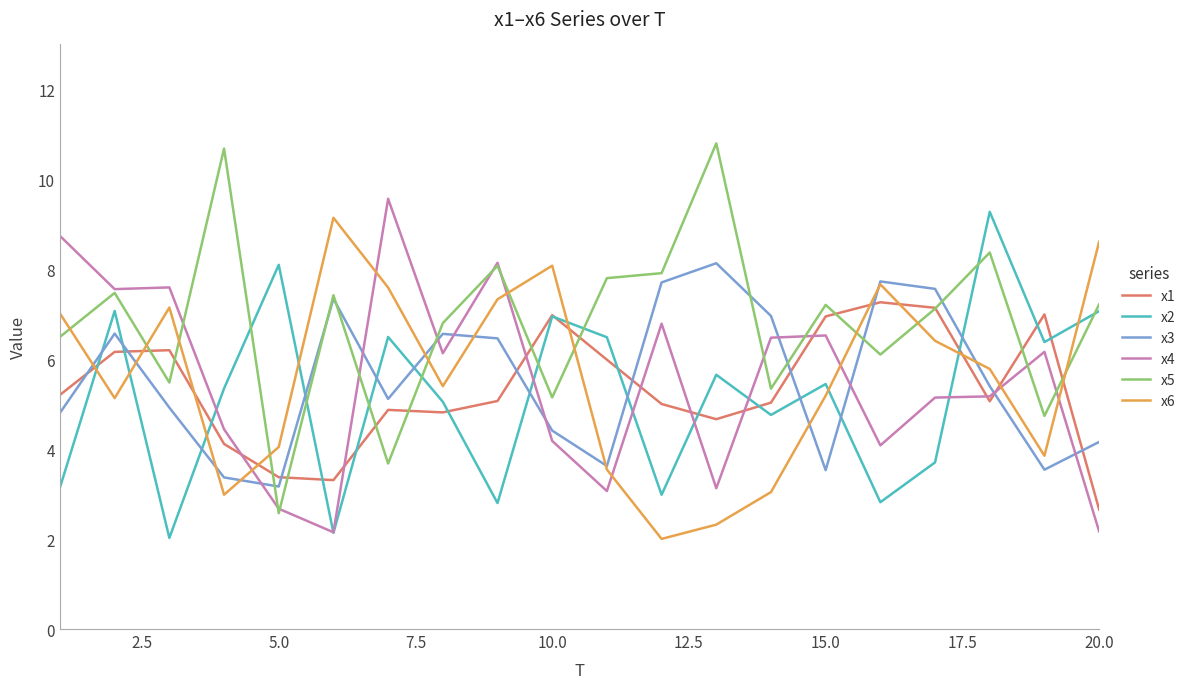

Which series has the largest range (max minus min)?

x5